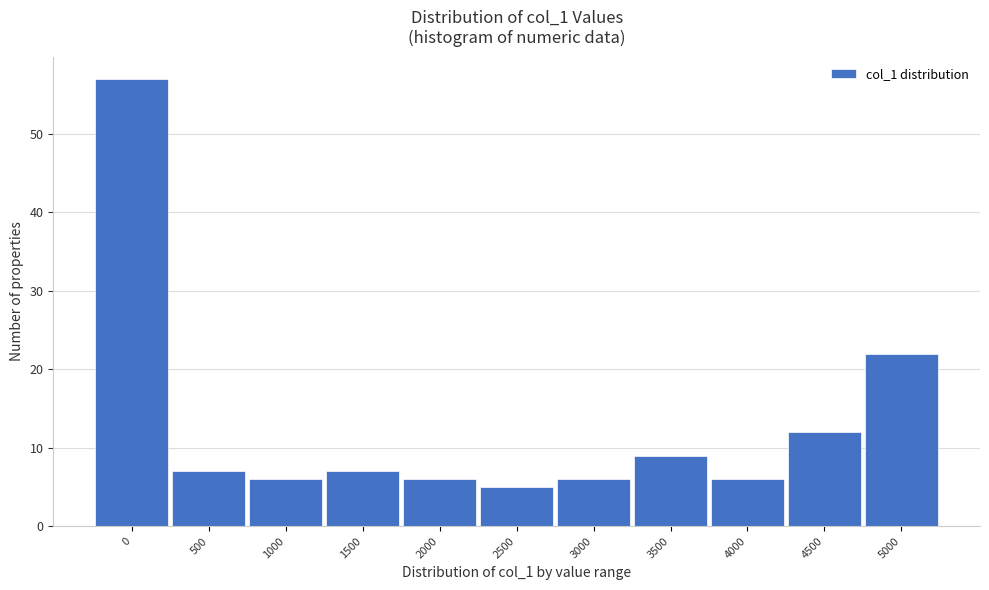

Reading right to left, extract all data points from this chart.

22	12	6	9	6	5	6	7	6	7	57